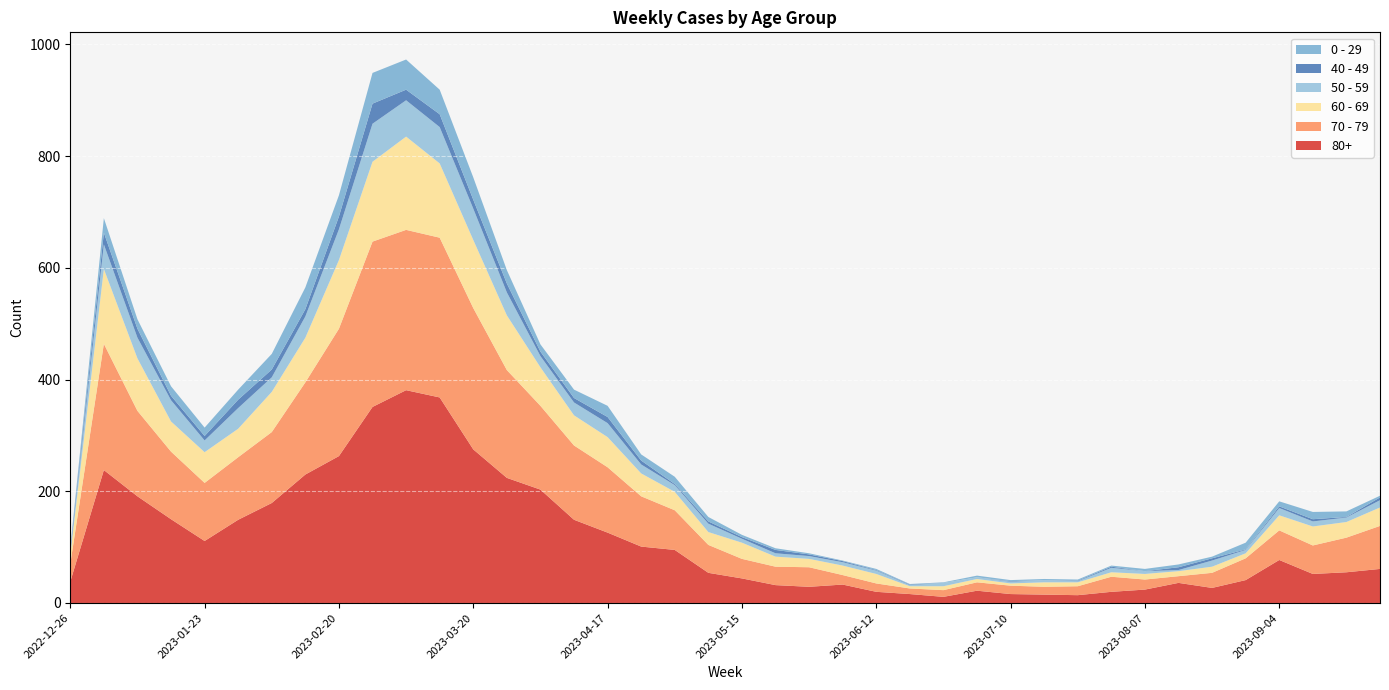

Reading right to left, extract all data points from this chart.

70 - 79: 77	62	51	53	39	27	12	18	27	16	14	15	15	12	10	15	17	35	33	35	50	71	90	117	133	150	193	253	286	287	296	228	165	127	112	104	121	153	226	32
80+: 61	55	52	77	41	27	36	24	20	14	15	16	22	11	16	20	33	29	32	44	54	95	101	126	149	203	224	275	368	381	351	263	230	179	149	111	150	191	238	38
60 - 69: 33	28	34	27	9	11	9	10	8	7	8	4	6	7	4	17	17	15	18	29	23	33	41	54	54	69	98	122	133	167	143	123	80	72	51	55	54	94	134	16
50 - 59: 13	8	9	13	6	11	2	5	8	2	4	3	3	6	2	6	6	5	6	7	15	12	16	25	23	20	41	56	65	65	68	55	38	26	37	21	38	37	44	5
0 - 29: 3	10	13	9	12	3	5	4	2	2	2	2	3	1	1	2	1	2	3	4	8	13	11	20	15	13	24	40	44	54	55	38	39	28	18	15	17	17	26	4
40 - 49: 5	1	4	3	1	4	5	0	2	1	0	1	0	0	1	1	2	3	6	3	4	2	7	11	8	8	16	16	23	19	36	23	13	14	15	8	8	16	21	4